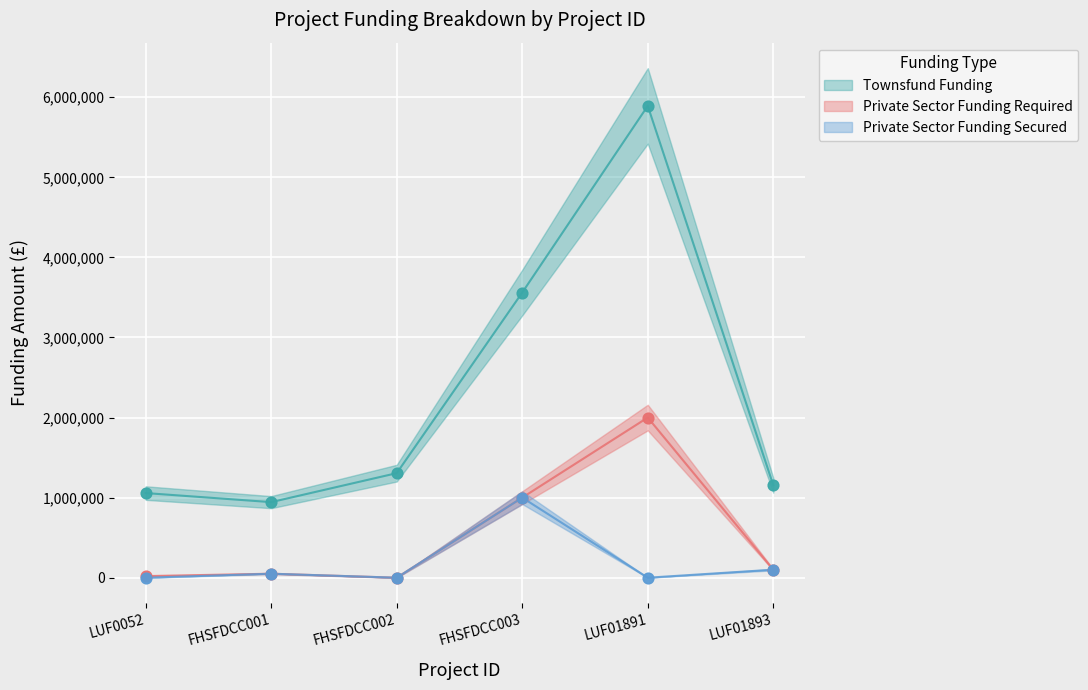

Which series has the widest spread of Y values?

Townsfund Funding